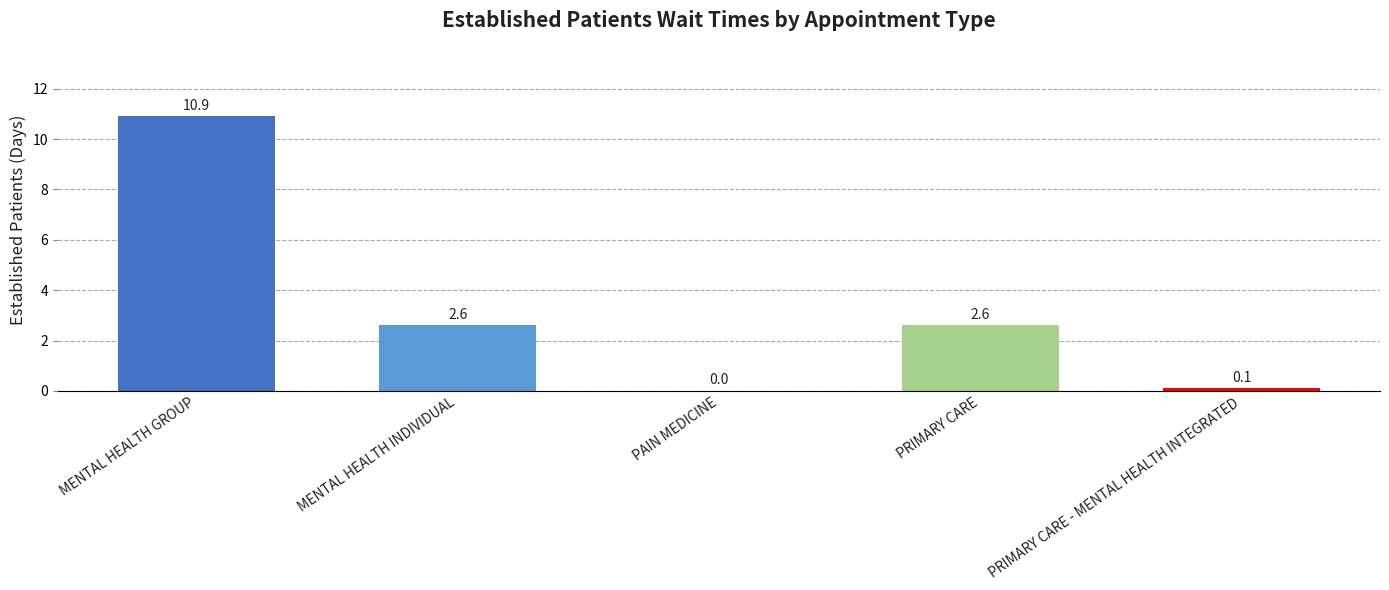

What is the greatest value displayed?

10.9